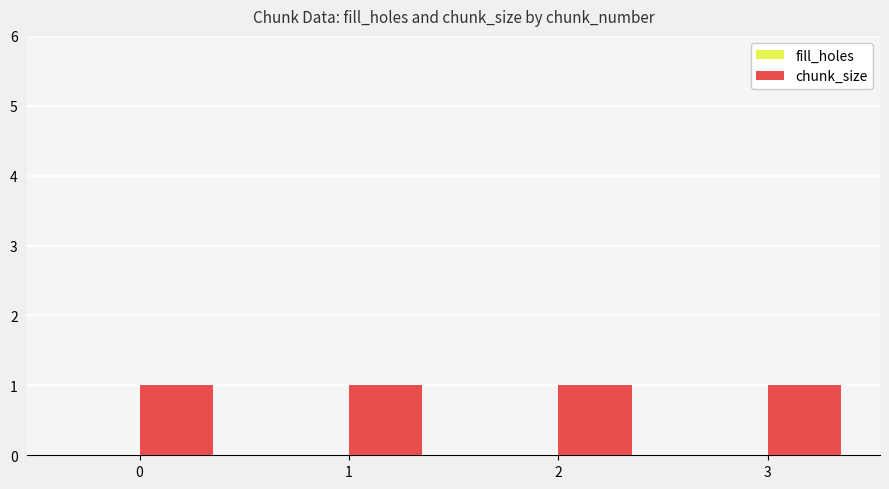

What is the difference between the highest and lowest values at 0?

1